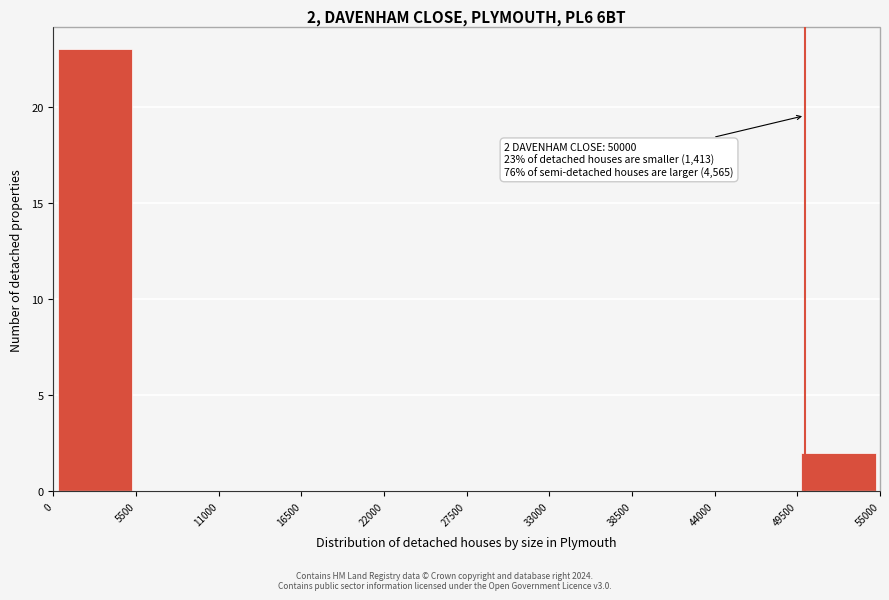

Which range on the x-axis has the tallest bar?

0 to 5500